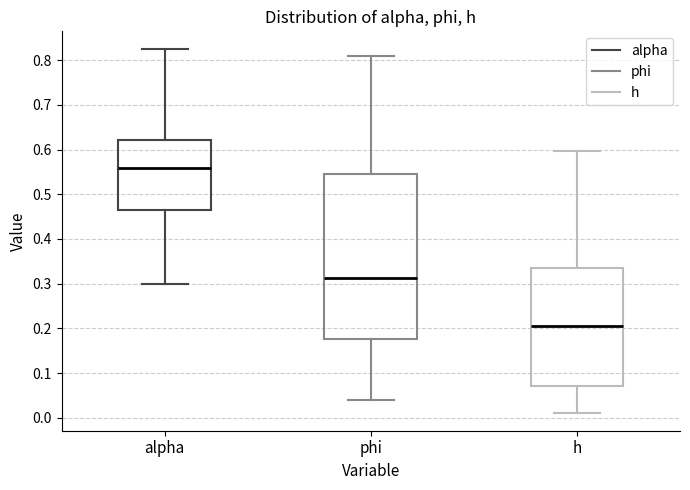

Comparing the boxes themselves (not the whiskers), which one is the tallest?

phi